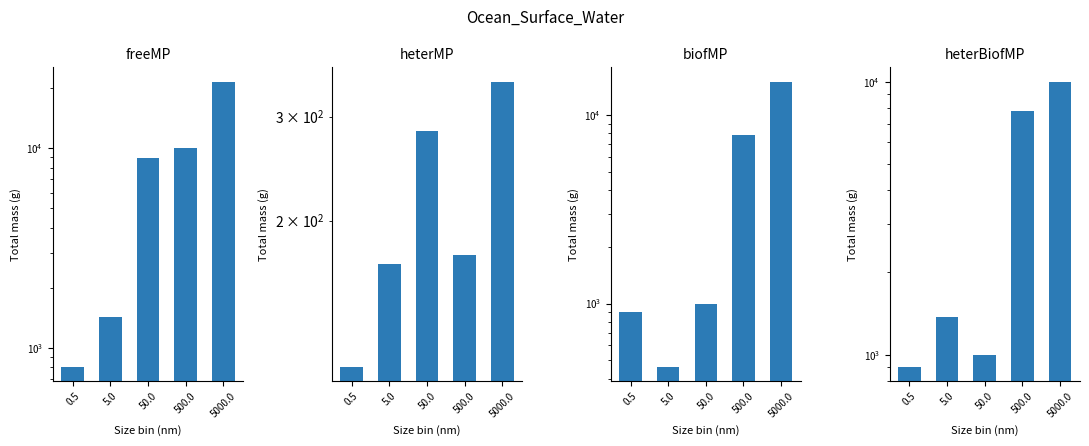

Is it true that heterMP equals 485.4 at 50.0?

False